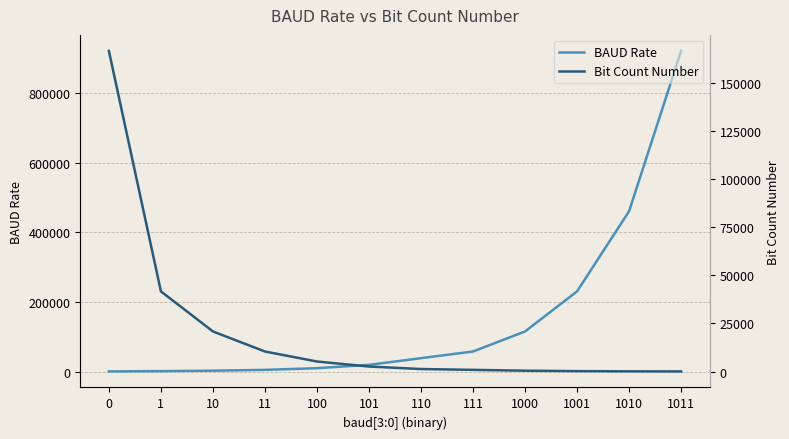

Rank the series by their average value, from lowest to highest.

Bit Count Number, BAUD Rate